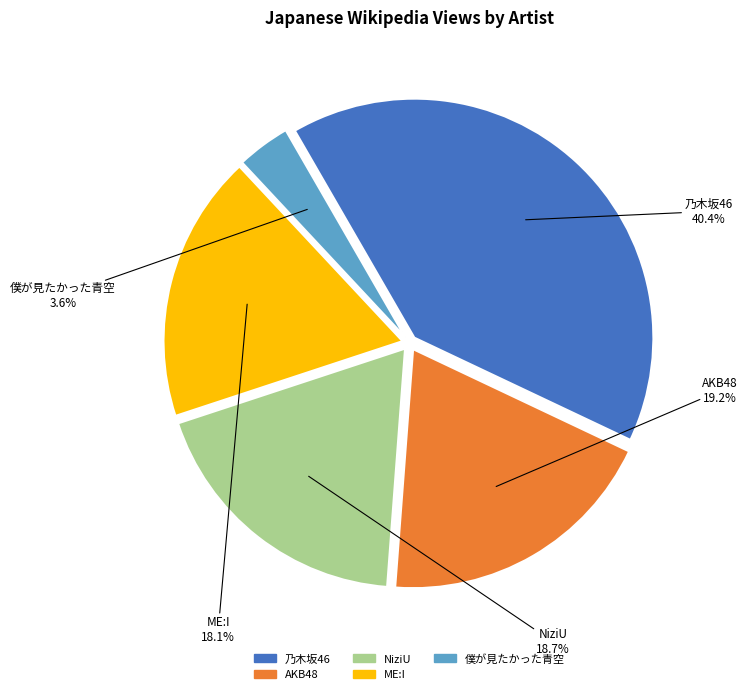

What percentage is the NiziU slice, to the nearest percent?

19%